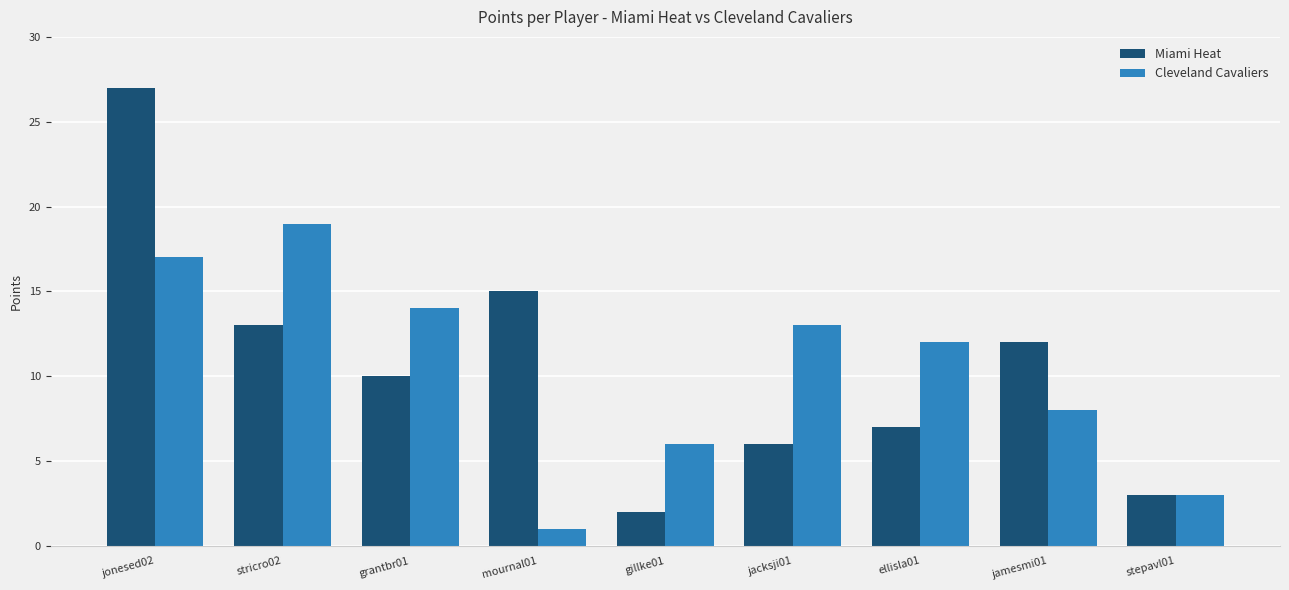

What is the highest value of the Cleveland Cavaliers series?

19